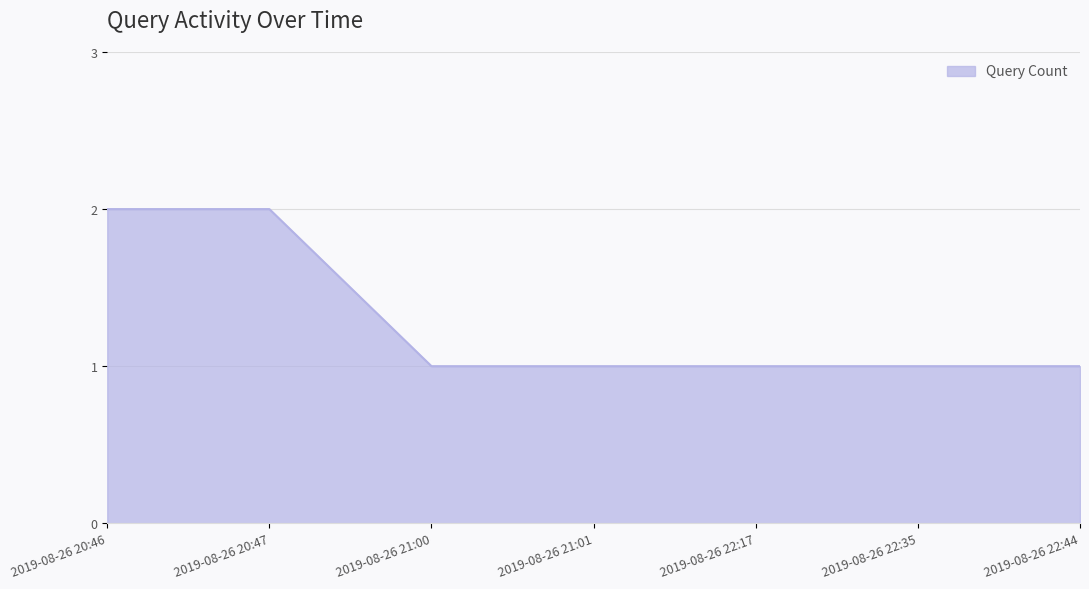

What is the sum of all values?

9